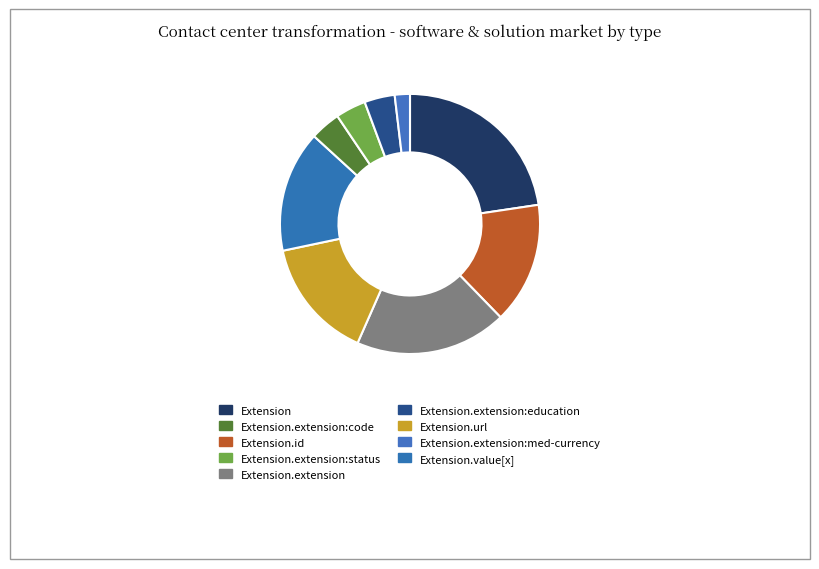

How many slices are in this pie chart?

9